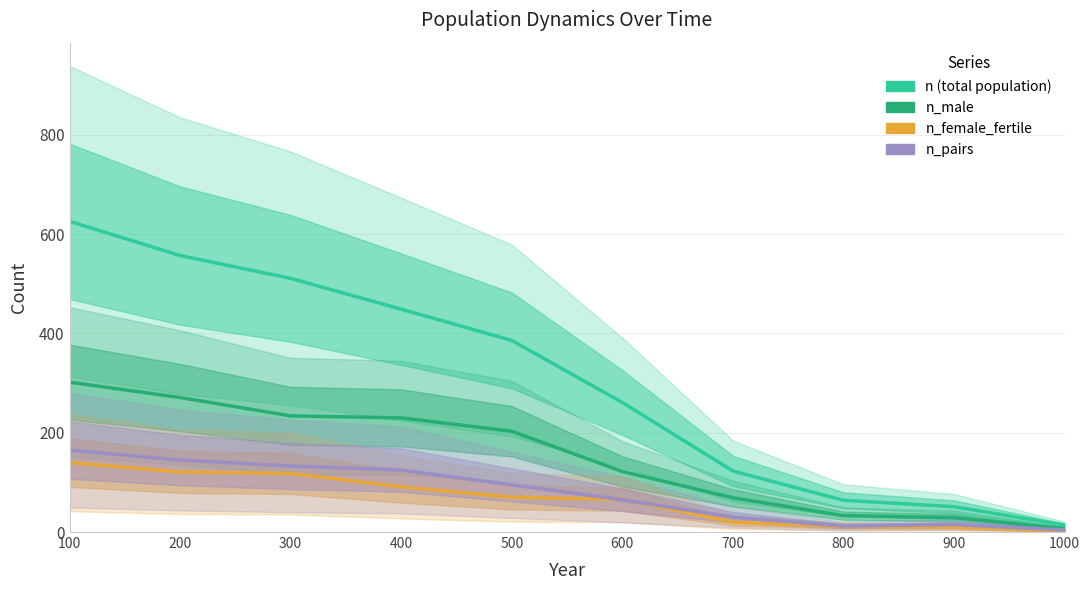

How many categories are shown in the chart?

10